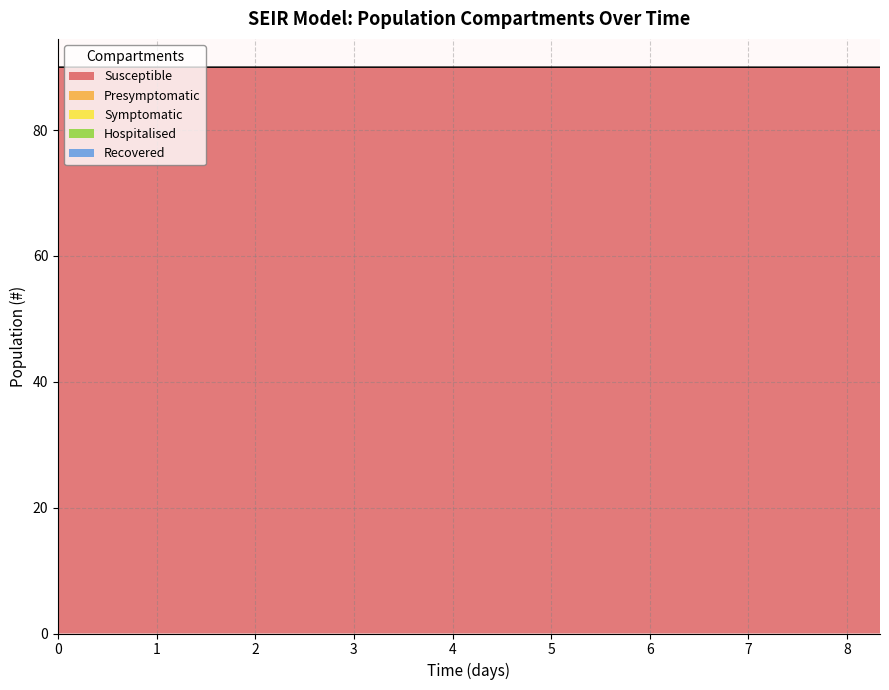

True or false: Presymptomatic and Symptomatic cross at least once.

False